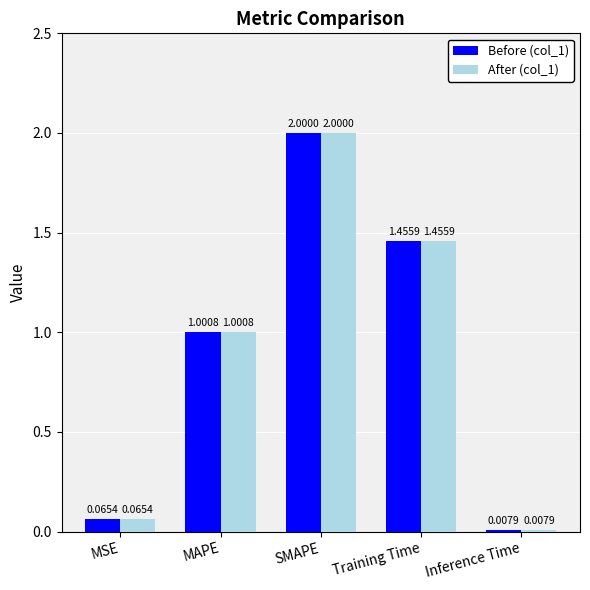

What is the total value across all series at Training Time?

2.9